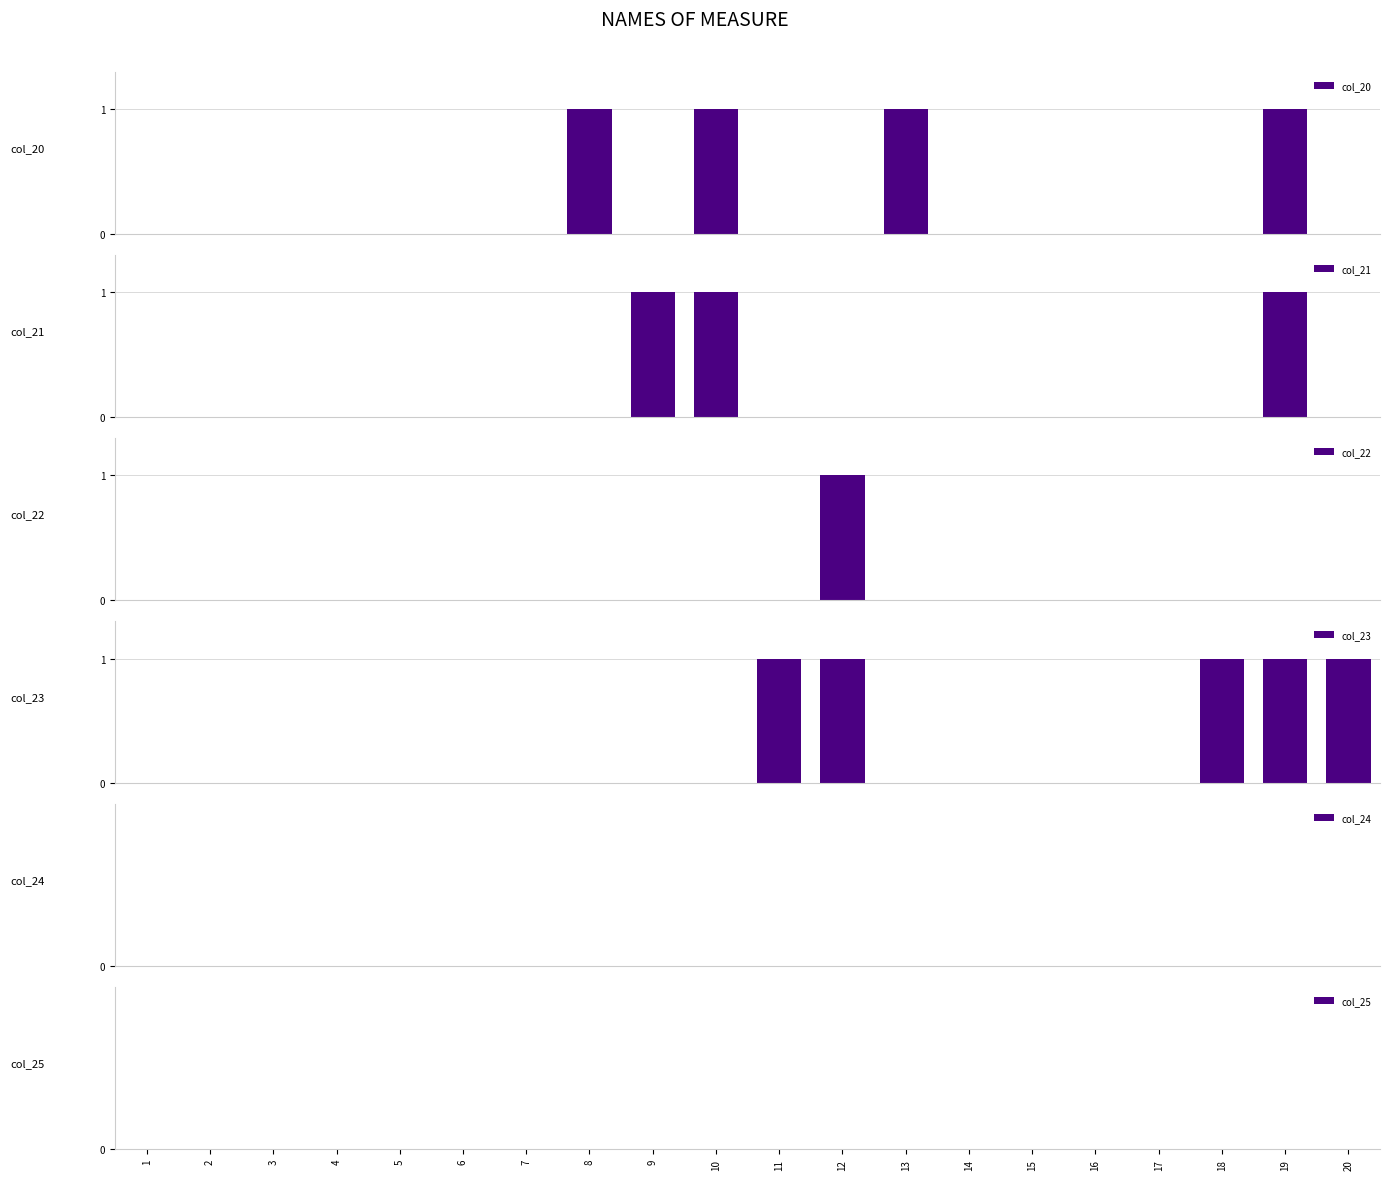

Between 4 and 6, which series saw the biggest shift?

col_20